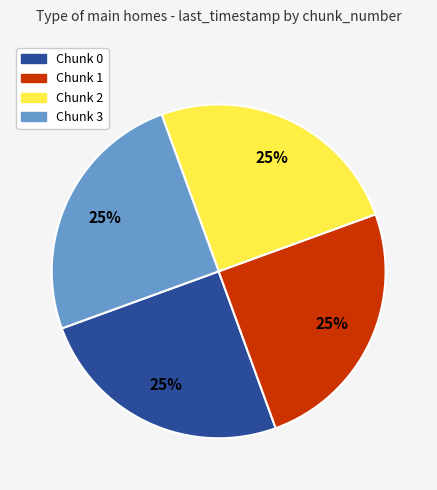

How many slices are in this pie chart?

4